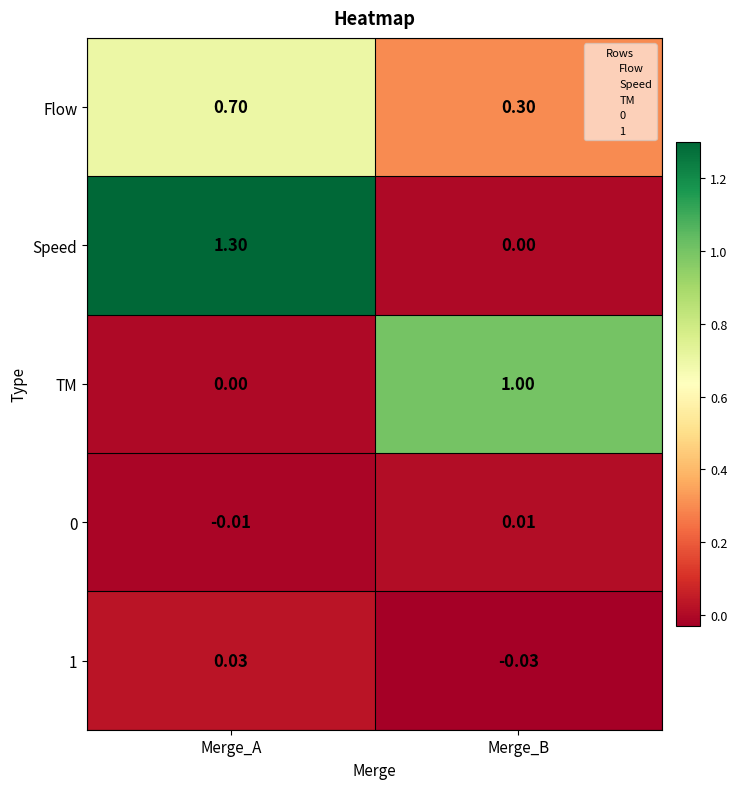

At which label does 0 first exceed 0?

Merge_B